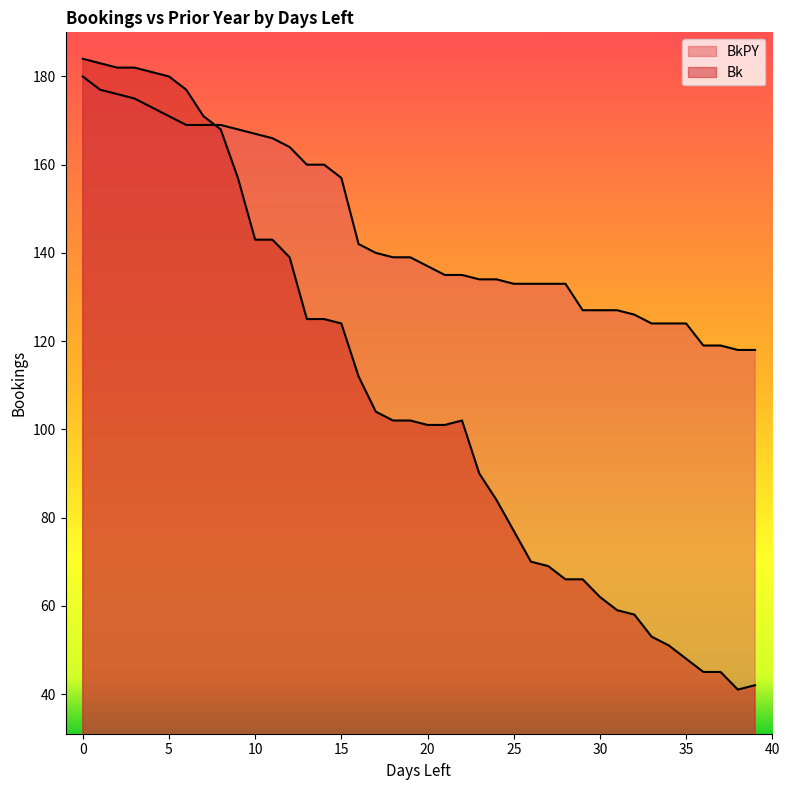

After their last crossing, which series has the higher values: BkPY or Bk?

BkPY